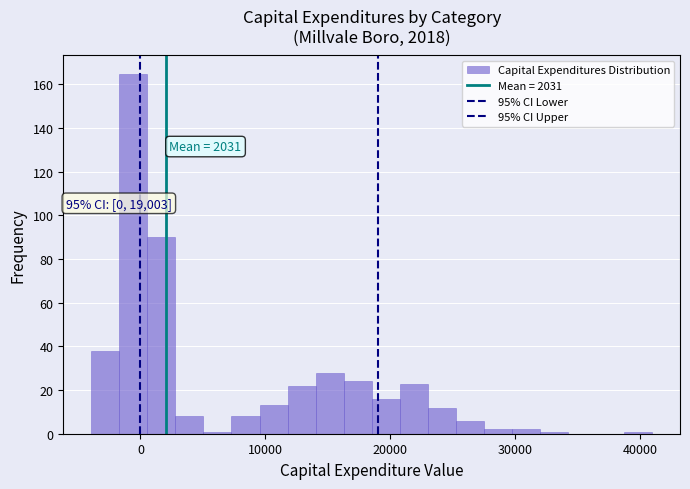

Around what value on the x-axis is the tallest bar? Give the approximate position of its centre, as read against the axis.

-1000